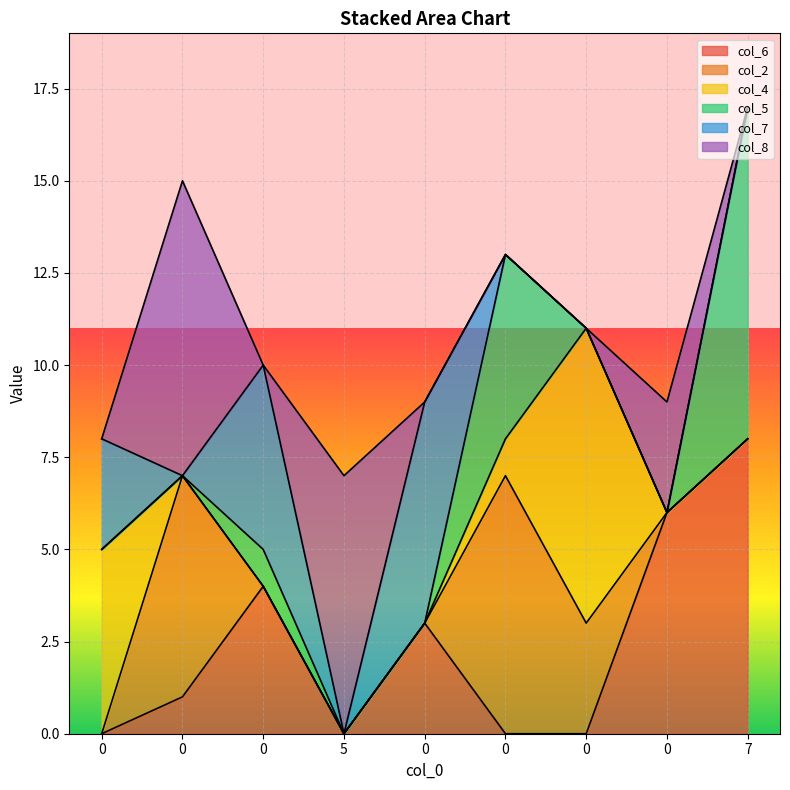

What is the sum of all col_5 values?

15